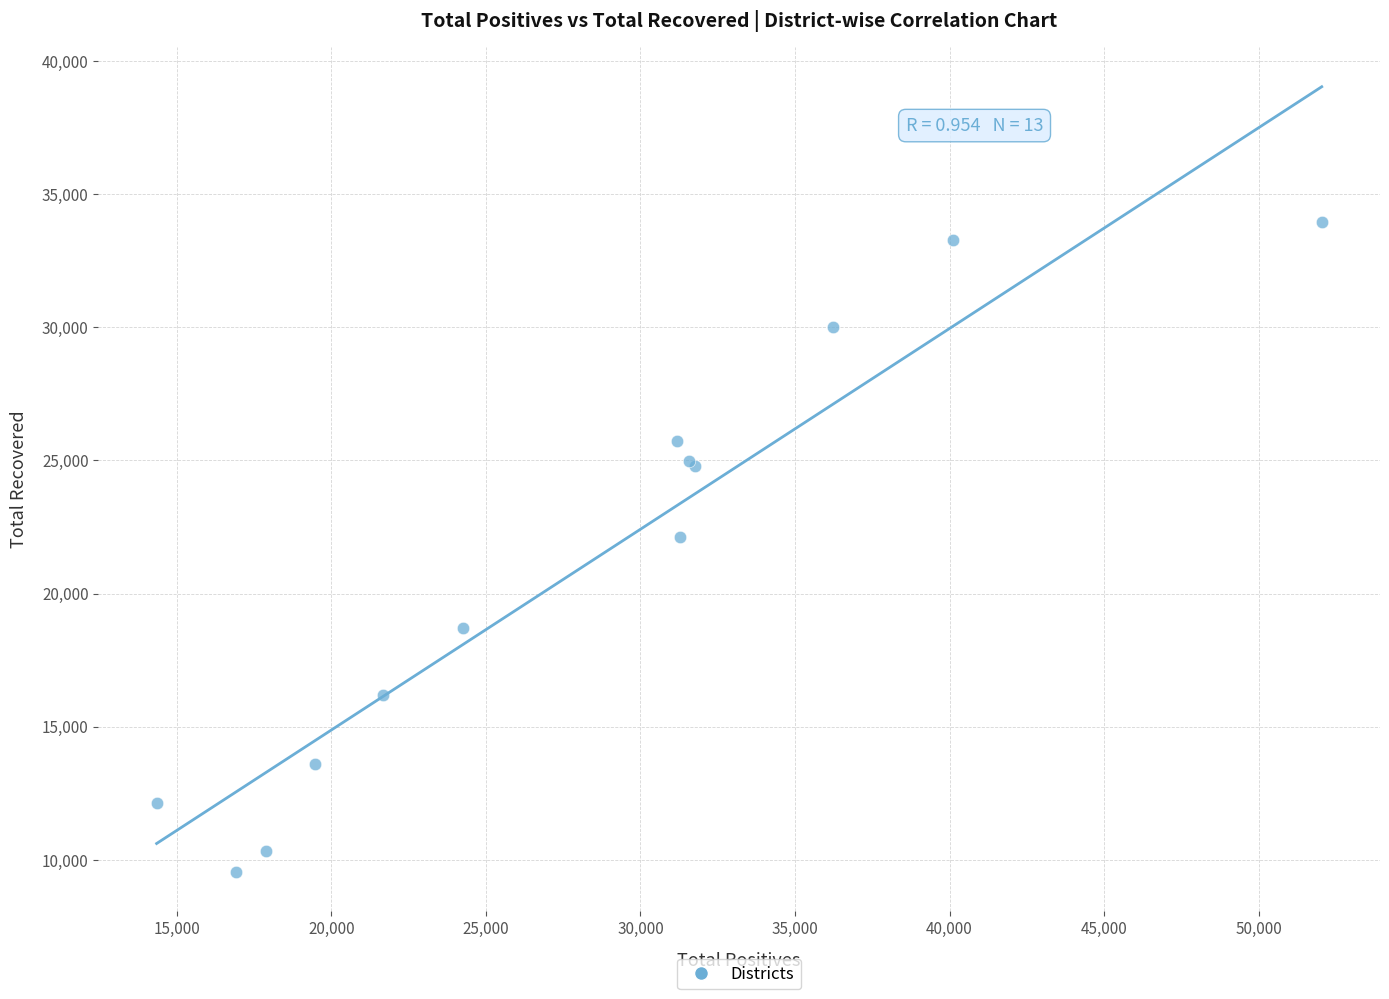

What Y value in the scatter plot is closest to 21746?

22126